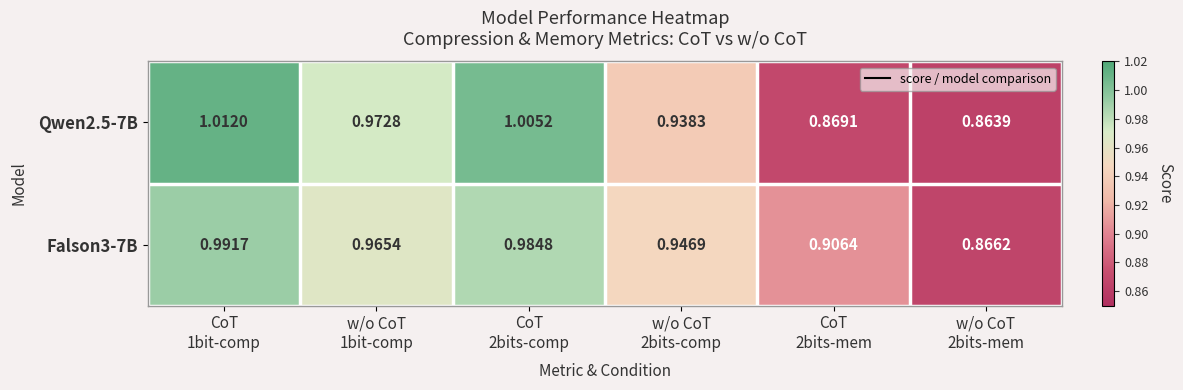

Reading left to right, what are all the values shown in this chart?

Qwen2.5-7B: CoT
1bit-comp=1.0	w/o CoT
1bit-comp=1.0	CoT
2bits-comp=1.0	w/o CoT
2bits-comp=0.9	CoT
2bits-mem=0.9	w/o CoT
2bits-mem=0.9
Falson3-7B: CoT
1bit-comp=1.0	w/o CoT
1bit-comp=1.0	CoT
2bits-comp=1.0	w/o CoT
2bits-comp=0.9	CoT
2bits-mem=0.9	w/o CoT
2bits-mem=0.9